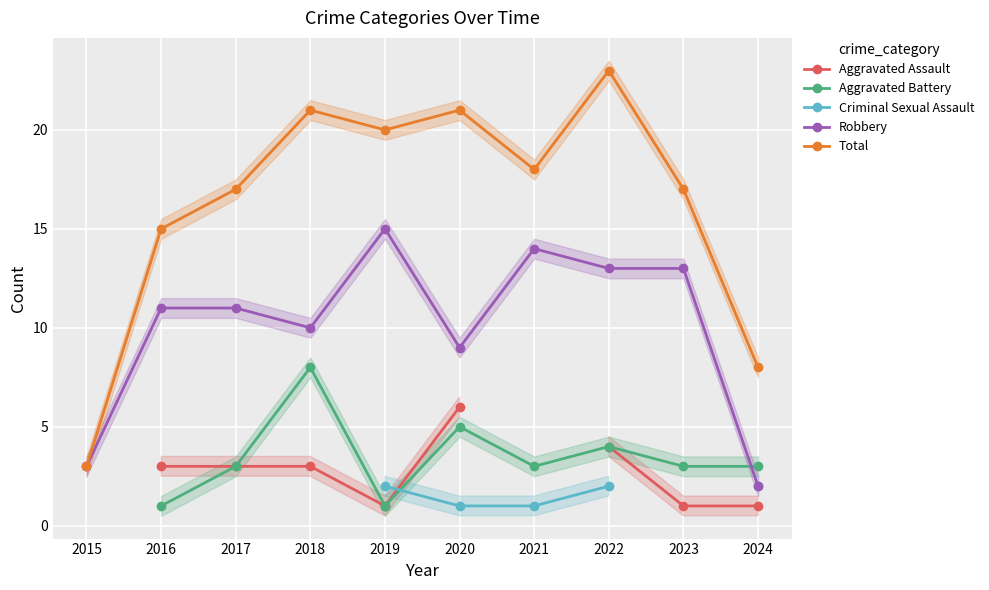

Which series has the widest spread of values?

Total